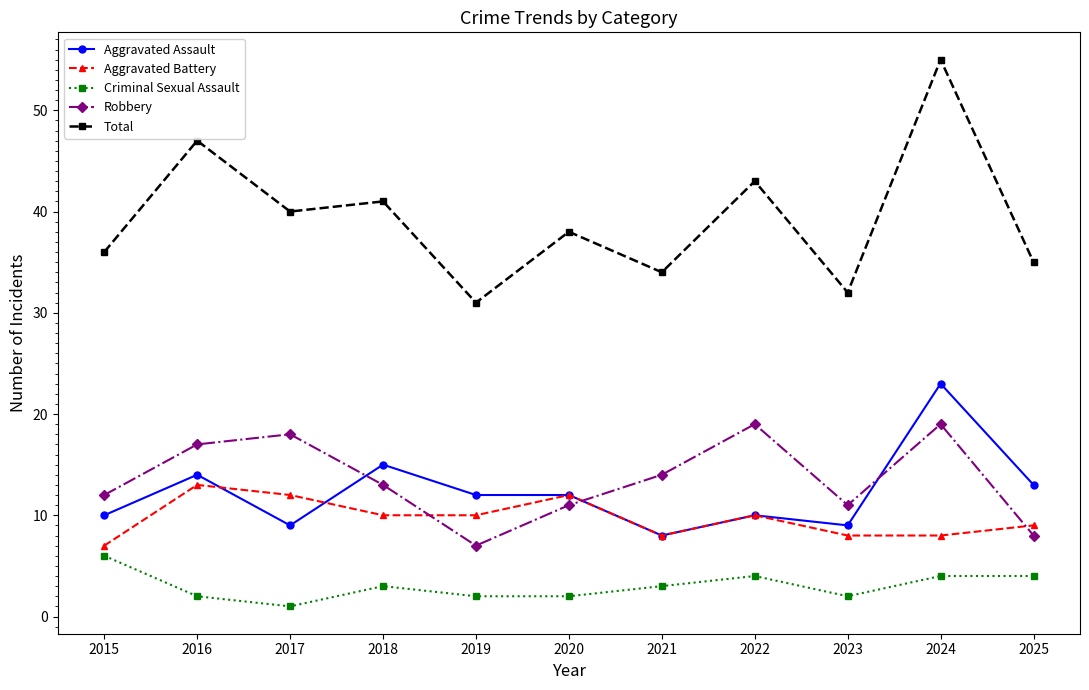

What are all the series names shown in the legend?

Aggravated Assault, Aggravated Battery, Criminal Sexual Assault, Robbery, Total